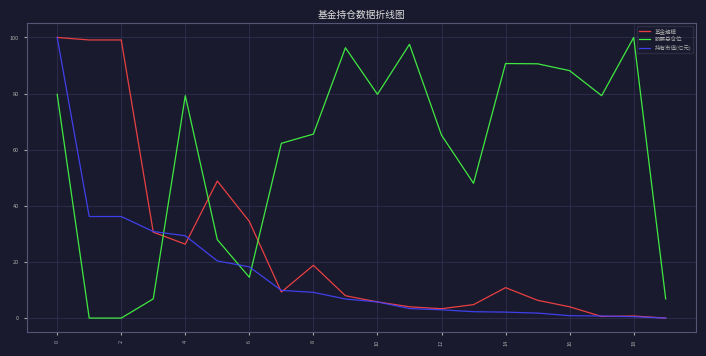

What is the difference between the maximum and minimum values in the 股票总仓位 series?

100.0